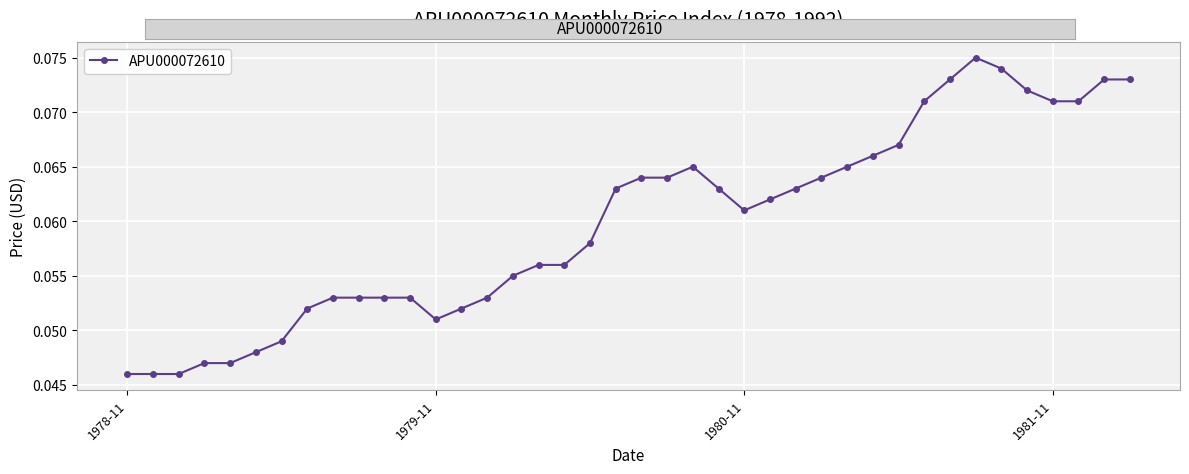

Does the chart have visible grid lines?

Yes